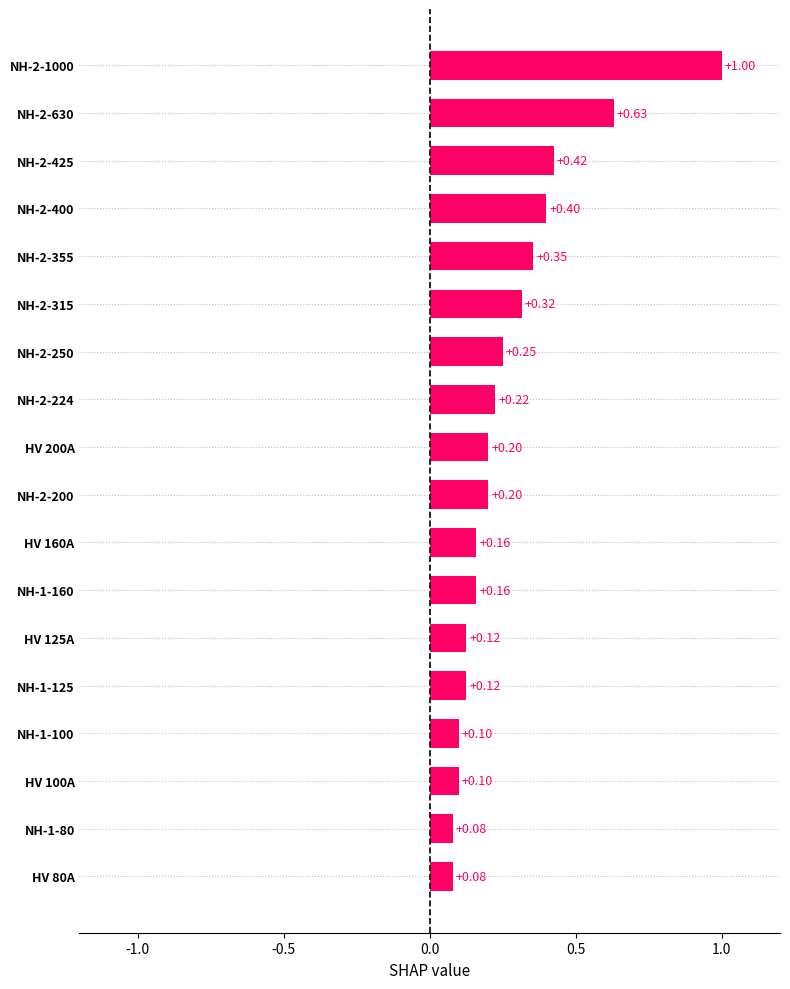

Which has a higher value, NH-2-315 or NH-1-100?

NH-2-315